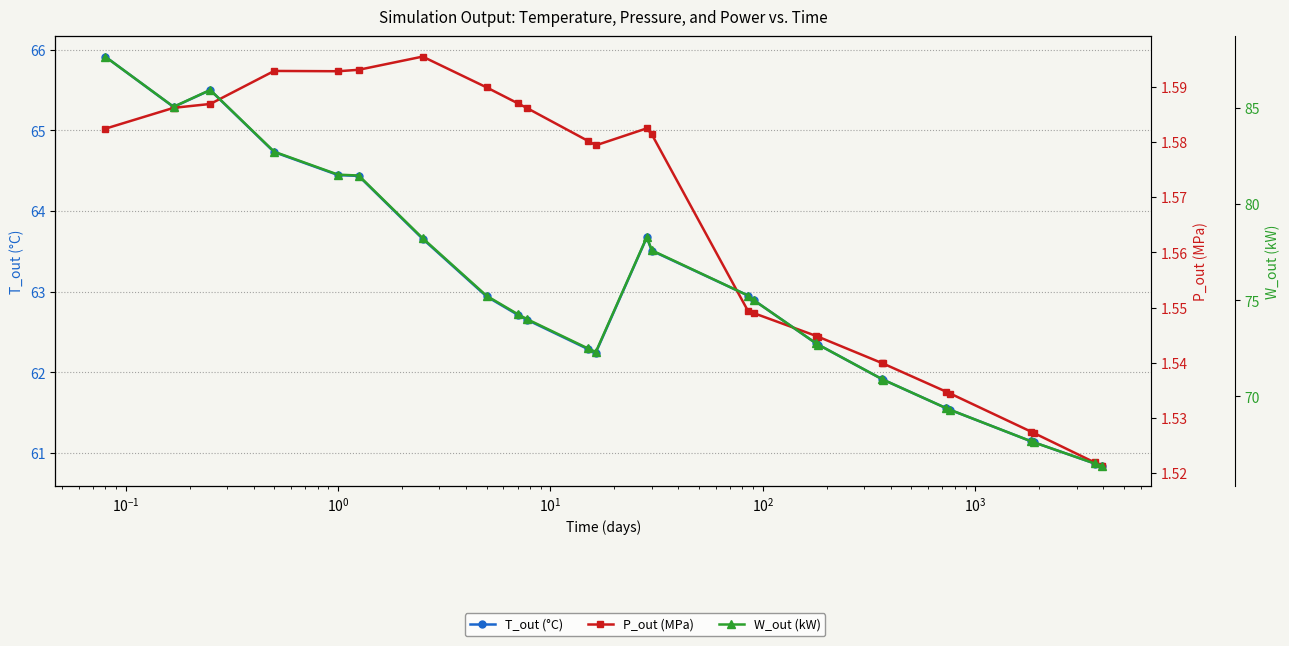

Which series has the largest range (max minus min)?

W_out (kW)